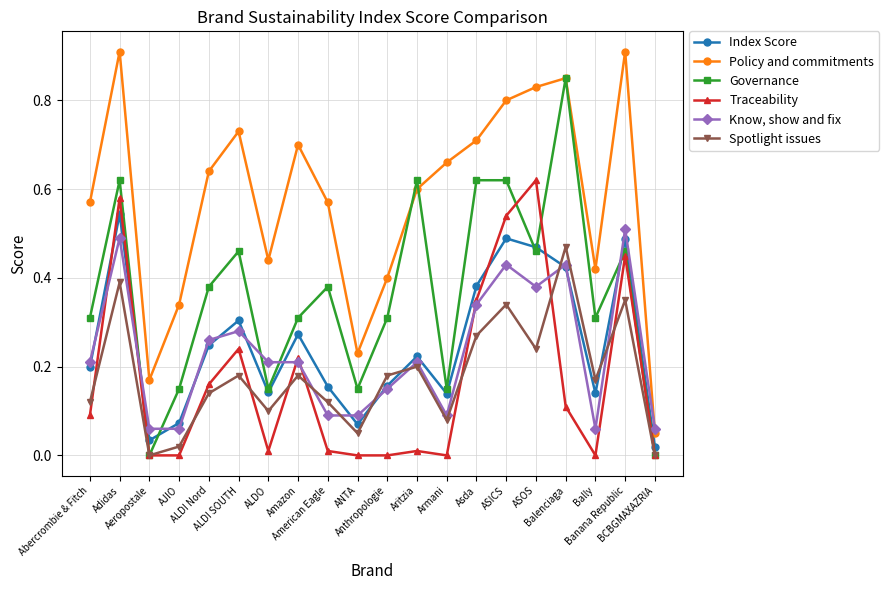

In Policy and commitments, how many points are lower than both neighbors (excluding endpoints)?

4